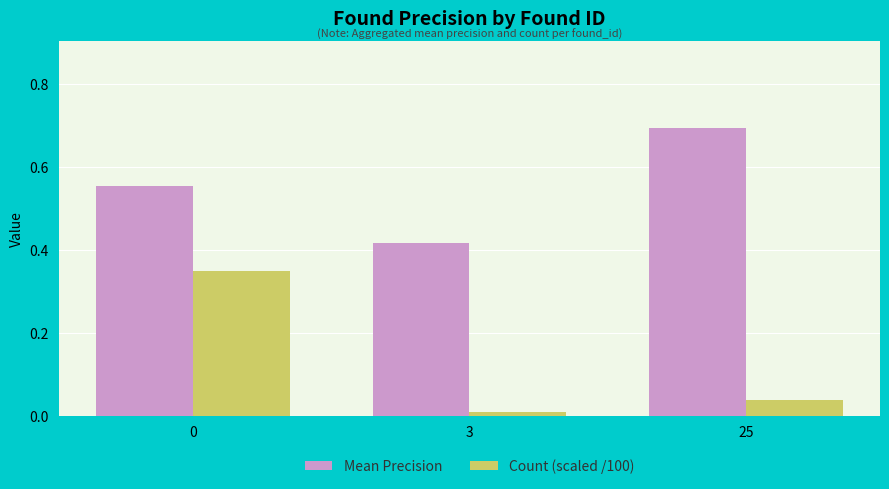

How many bars are there in total?

6